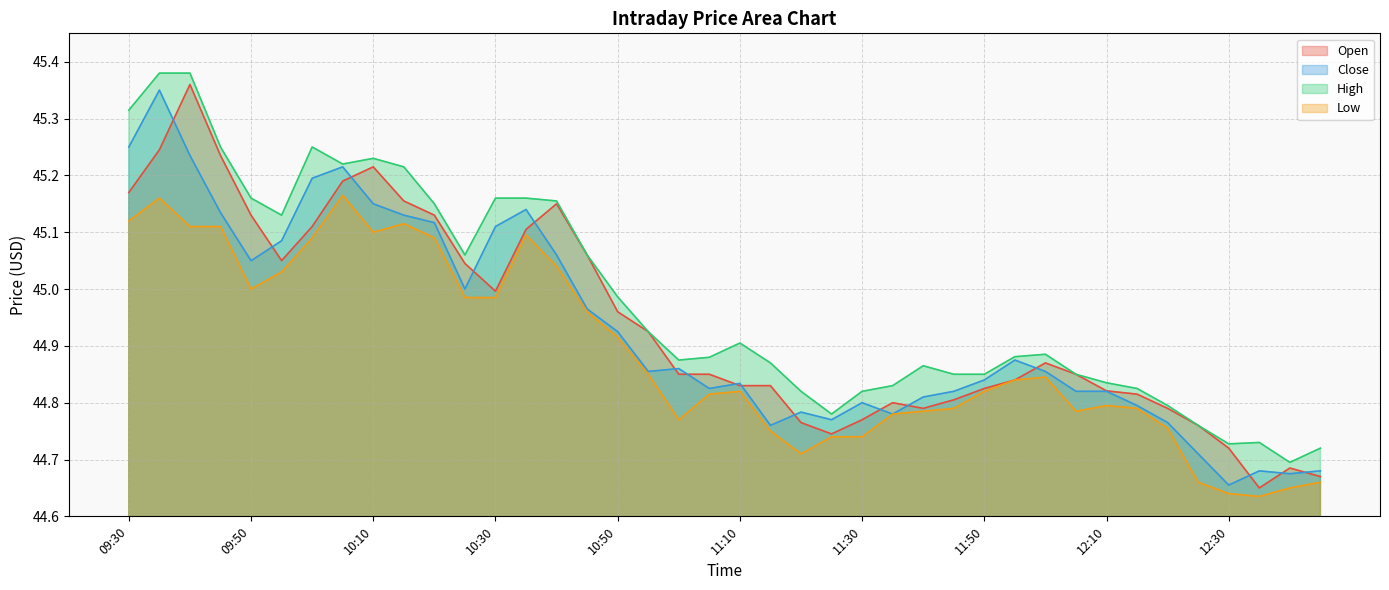

Read the Close value at 12:05.

44.8